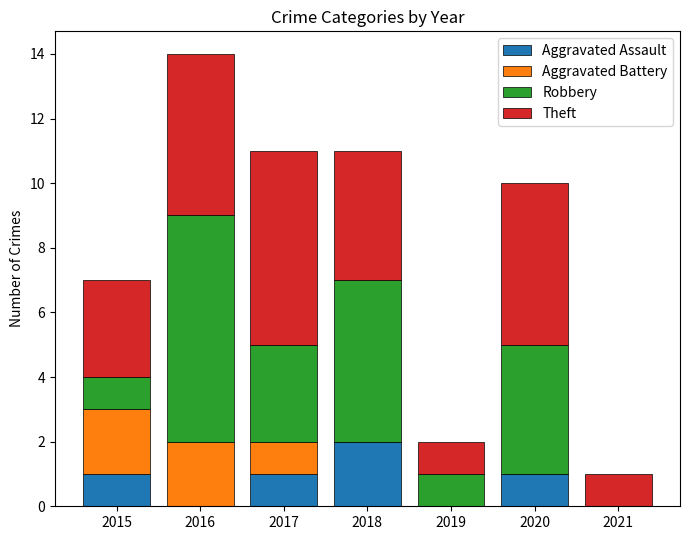

At which category is the sum across all series the highest?

2016